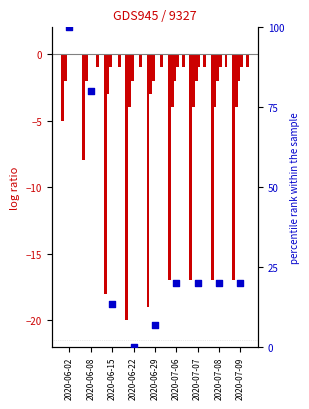

At which category is the sum across all series the highest?

2020-06-02